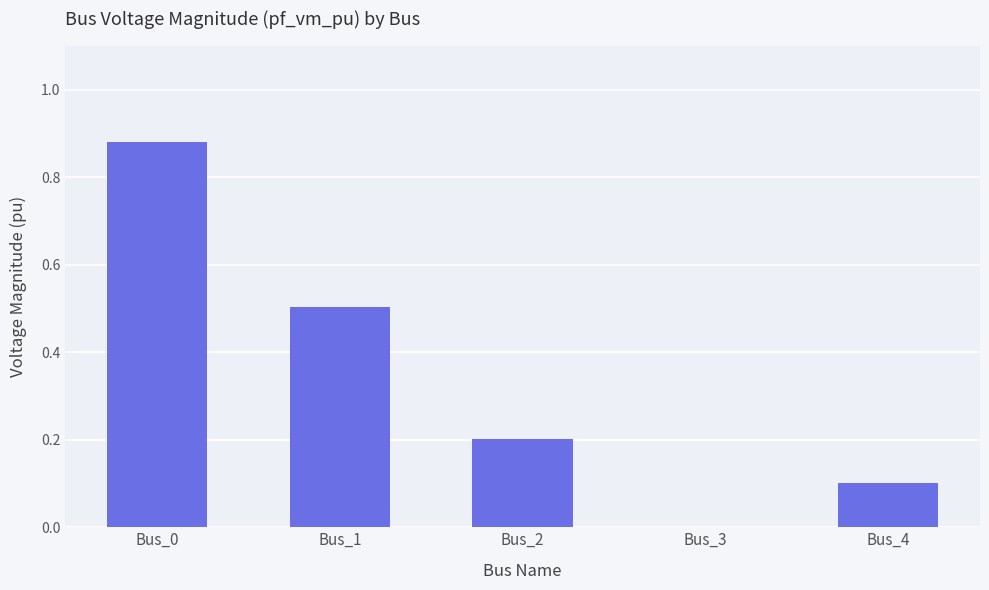

What is the change in value from Bus_0 to Bus_1?

-0.4